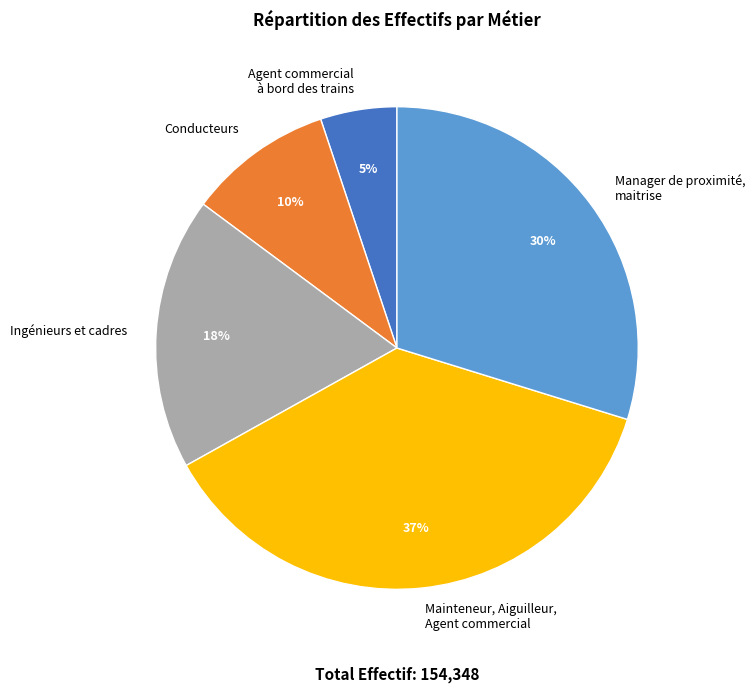

The Conducteurs slice represents 1% of the pie. True or false?

False